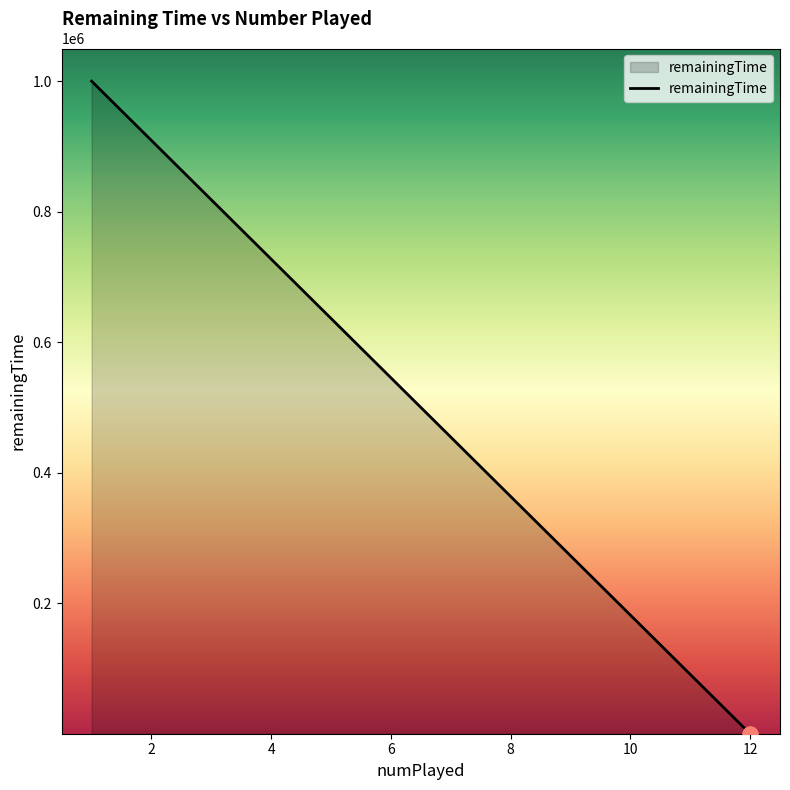

What is the change in value from 0 to 2?

-999940